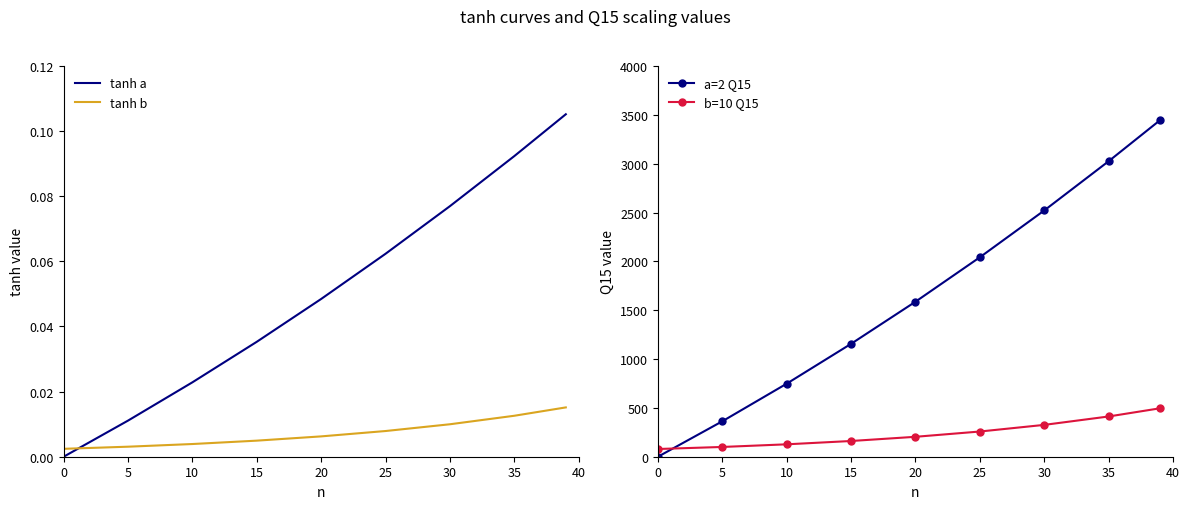

Does the chart have visible grid lines?

No